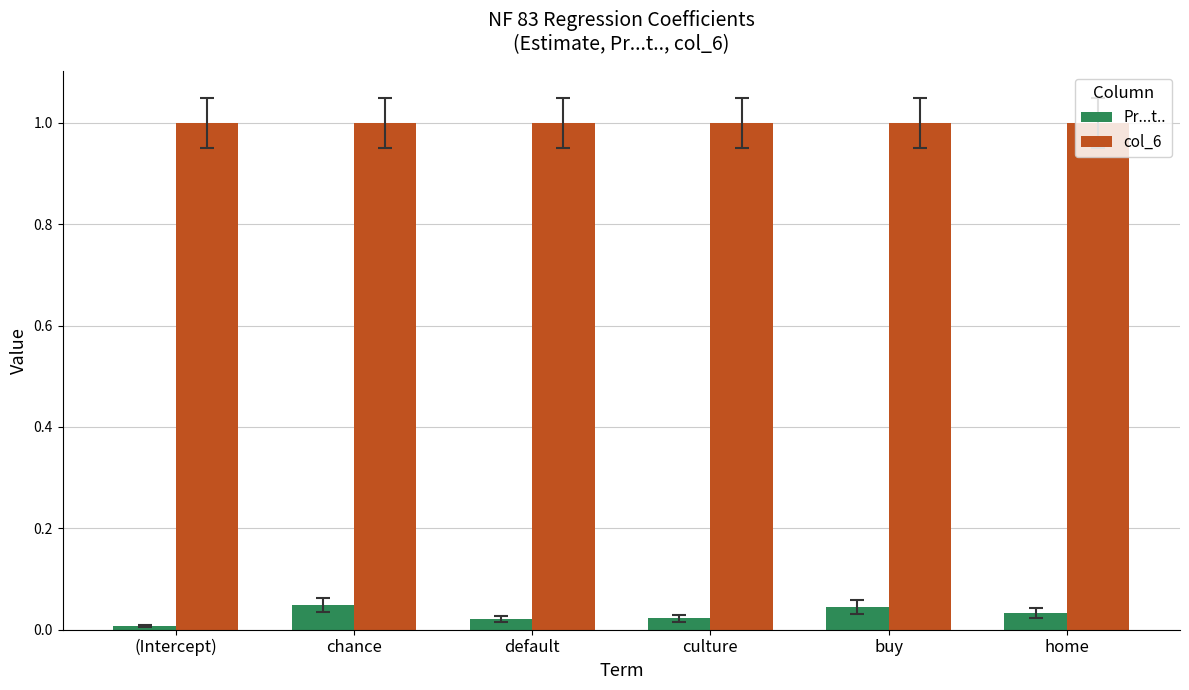

List the series in order of their peak value, highest first.

col_6, Pr...t..